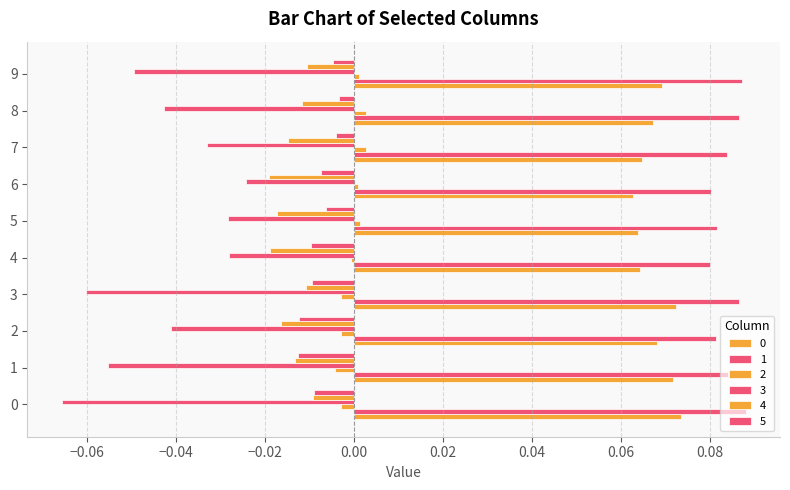

How many data points does each series have?

10